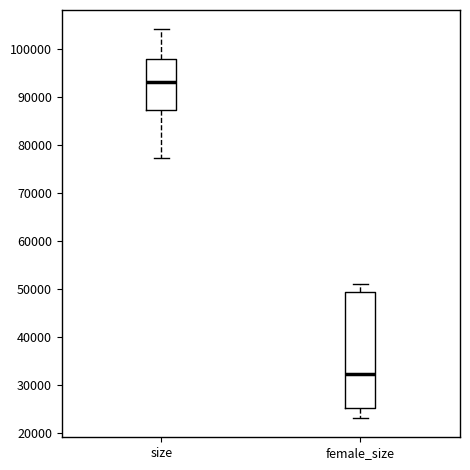

Which box has the highest median line?

size